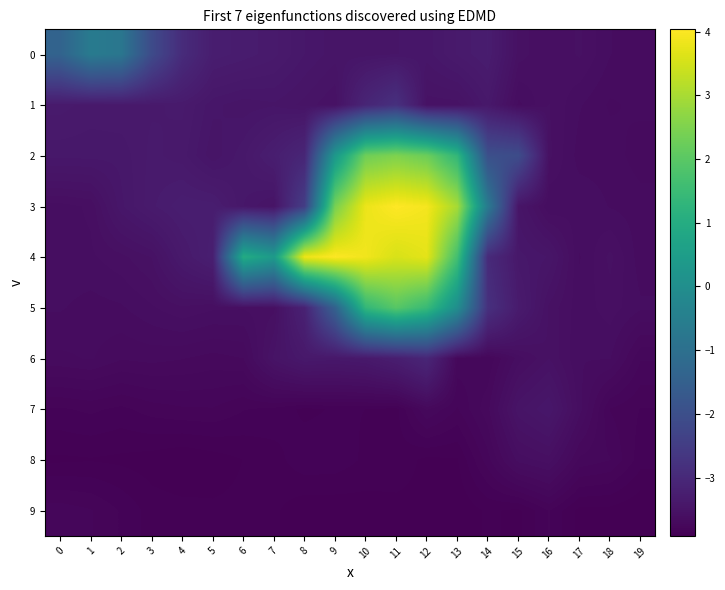

What is the total value across all series at 10?

-10.2